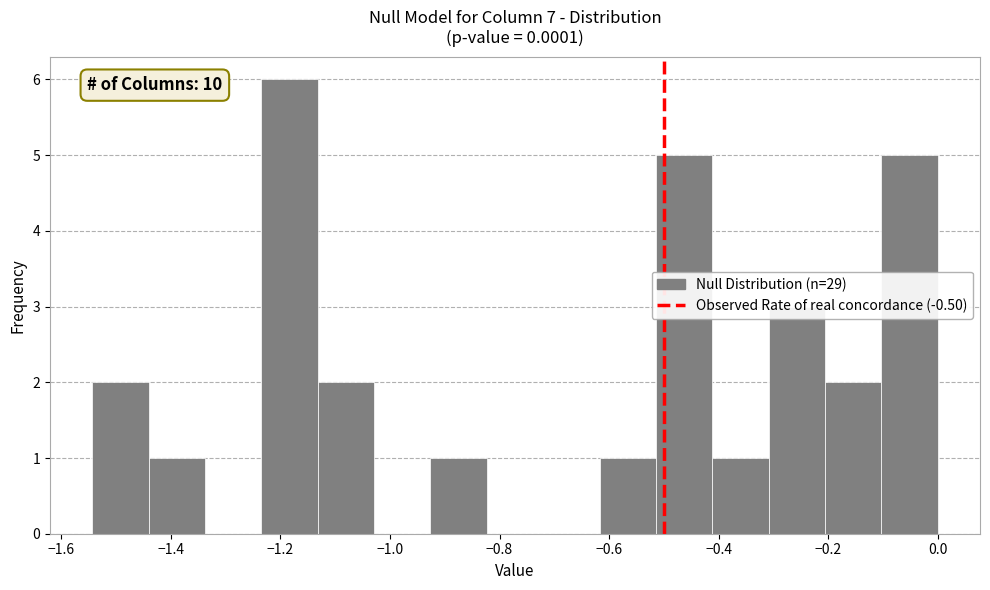

Which range on the x-axis has the tallest bar?

-1.24 to -1.14